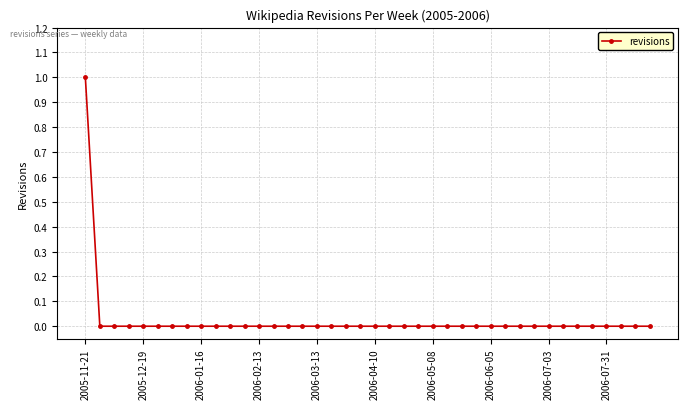

How many distinct data groups are displayed?

1